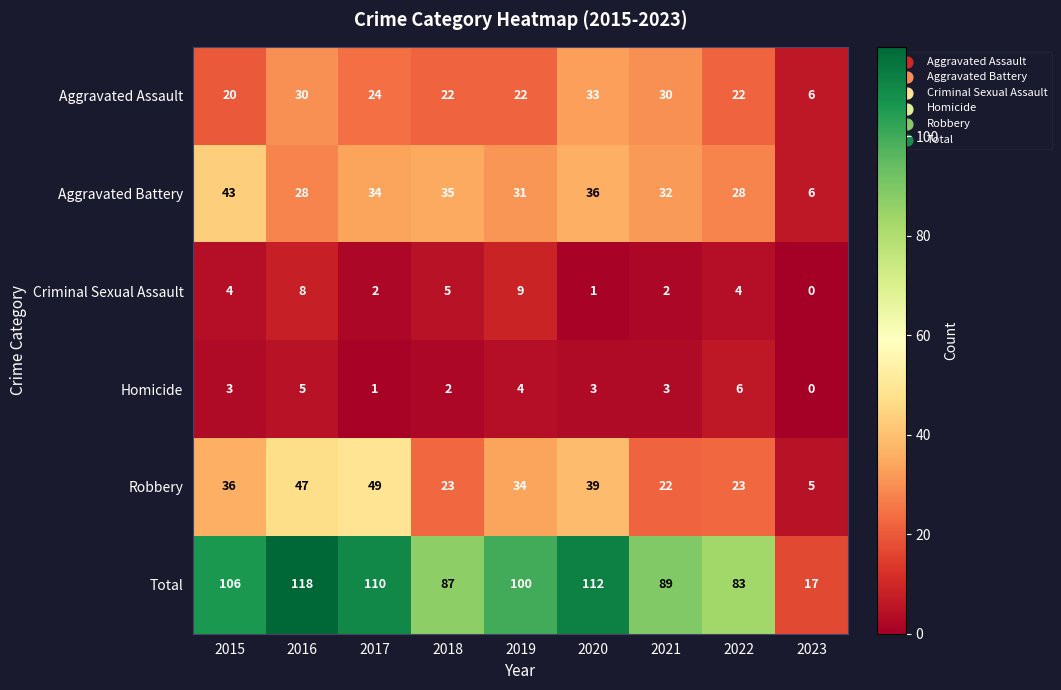

How many values in the Robbery series are below 34?

4